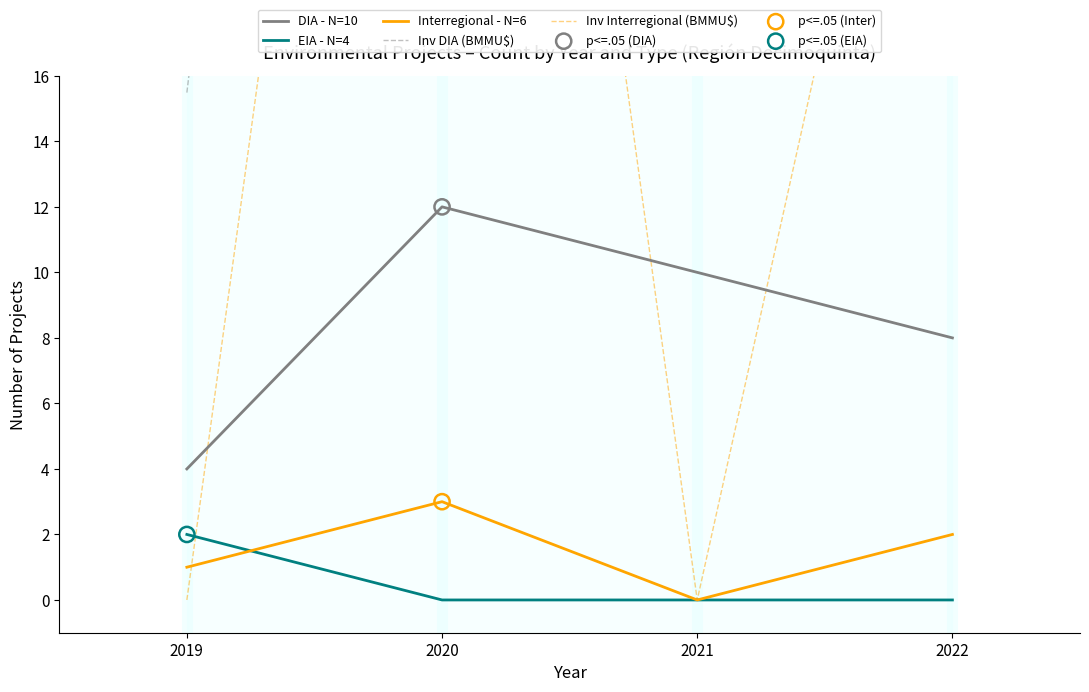

What are all the series names shown in the legend?

DIA - N=10, EIA - N=4, Interregional - N=6, Inv DIA (BMMU$), Inv Interregional (BMMU$)